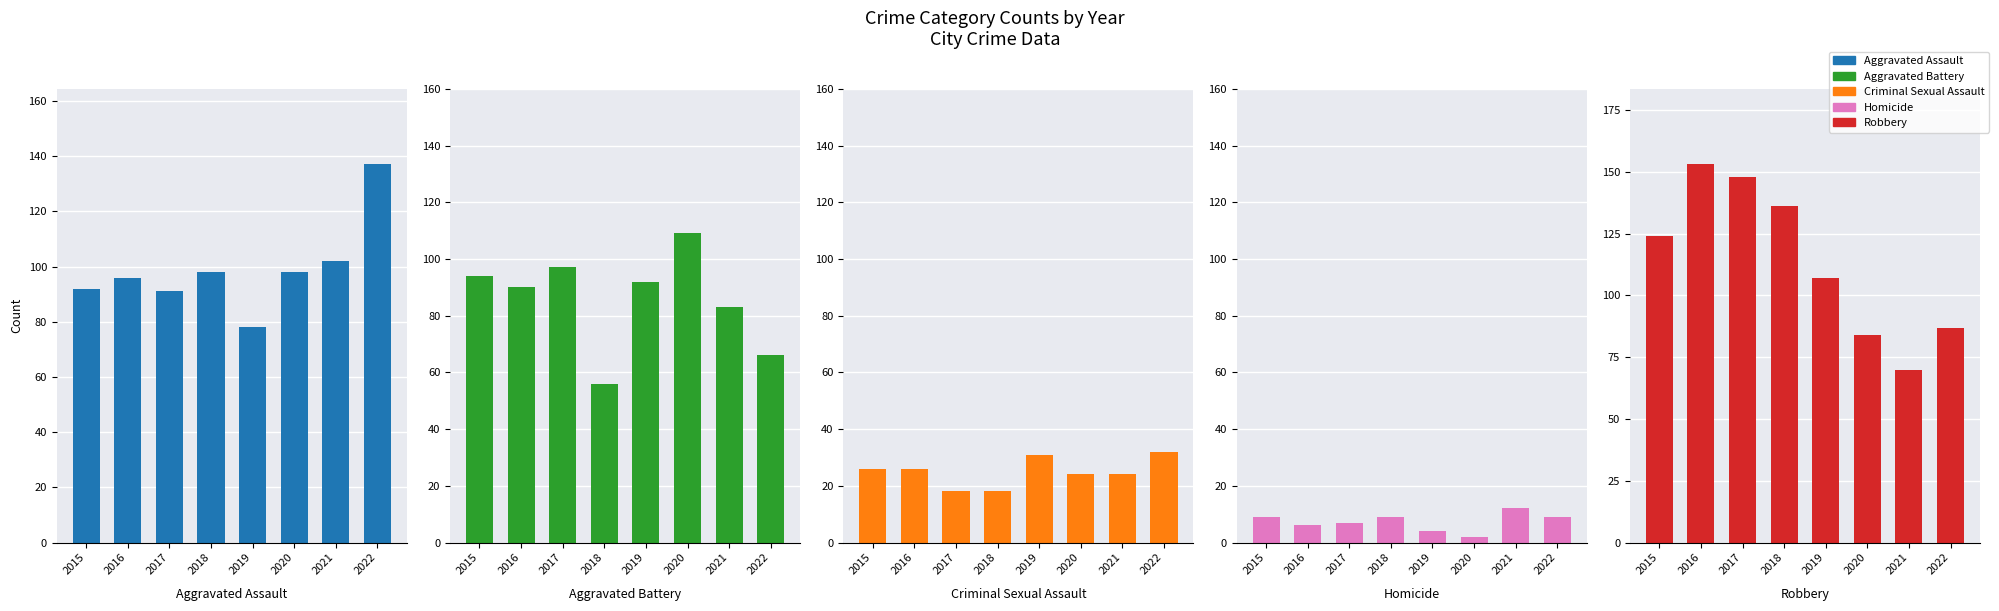

Which series has the widest spread of values?

Robbery